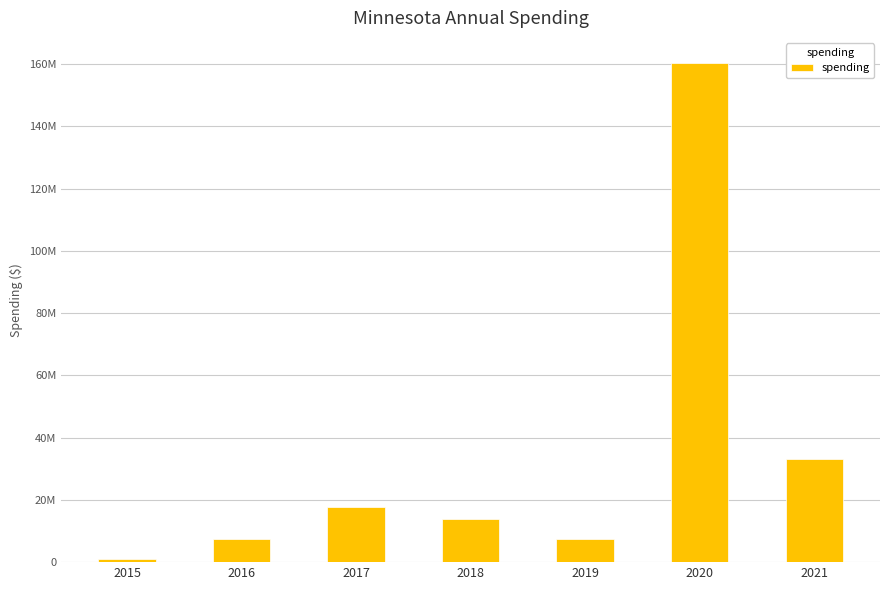

Are the bars grouped side by side (vs. stacked)?

No